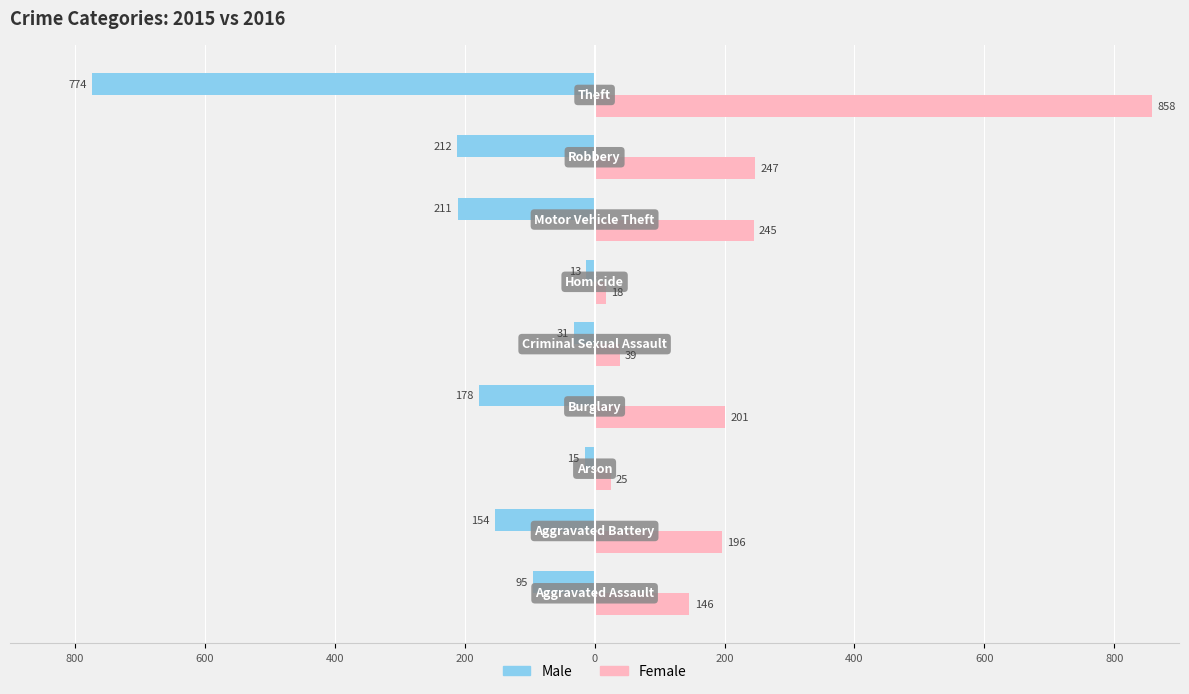

What is the minimum value shown in the chart?

-774